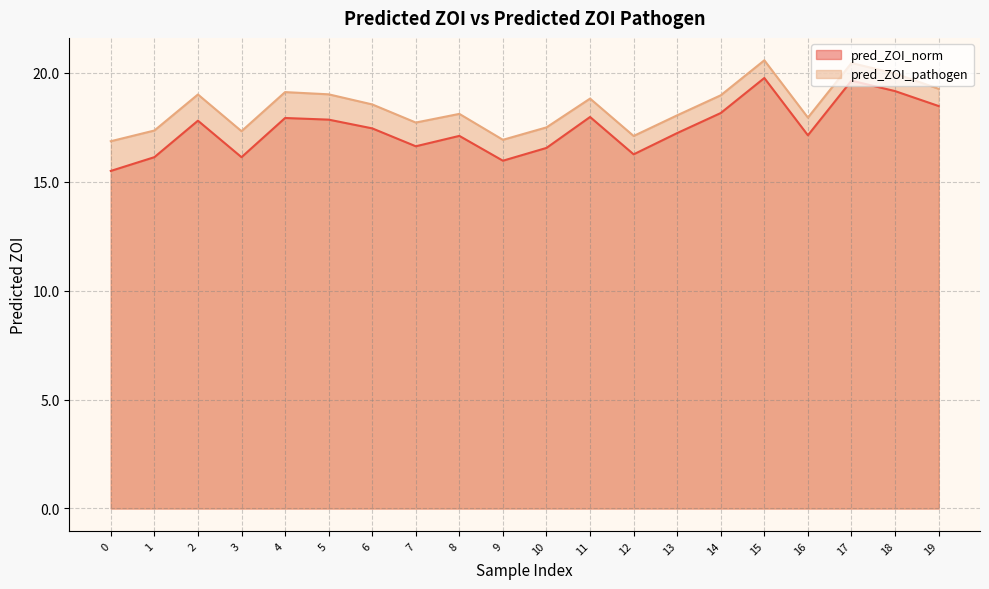

True or false: pred_ZOI_norm and pred_ZOI_pathogen cross at least once.

False